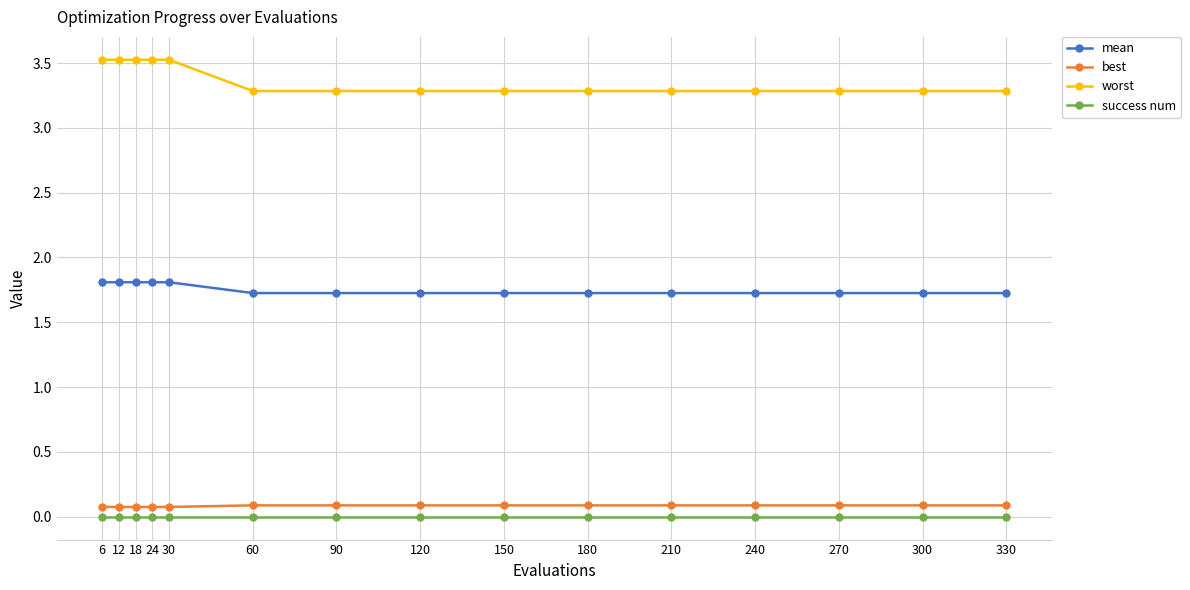

Is this an area chart (filled region under the line)?

No